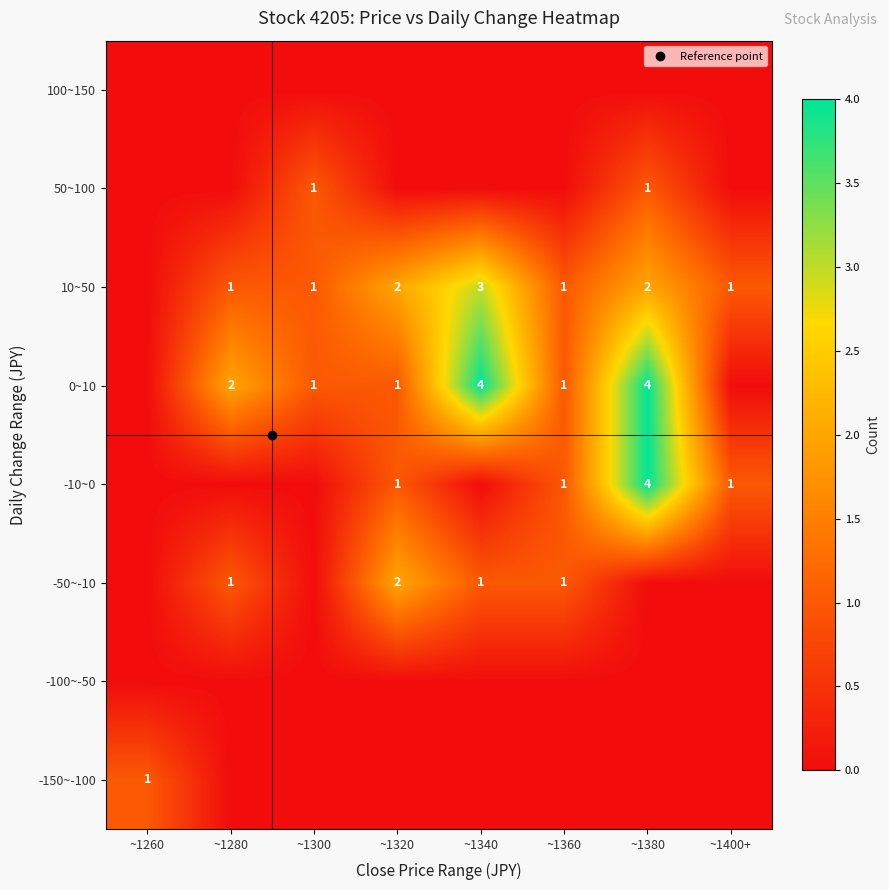

At which category is the sum across all series the highest?

~1380